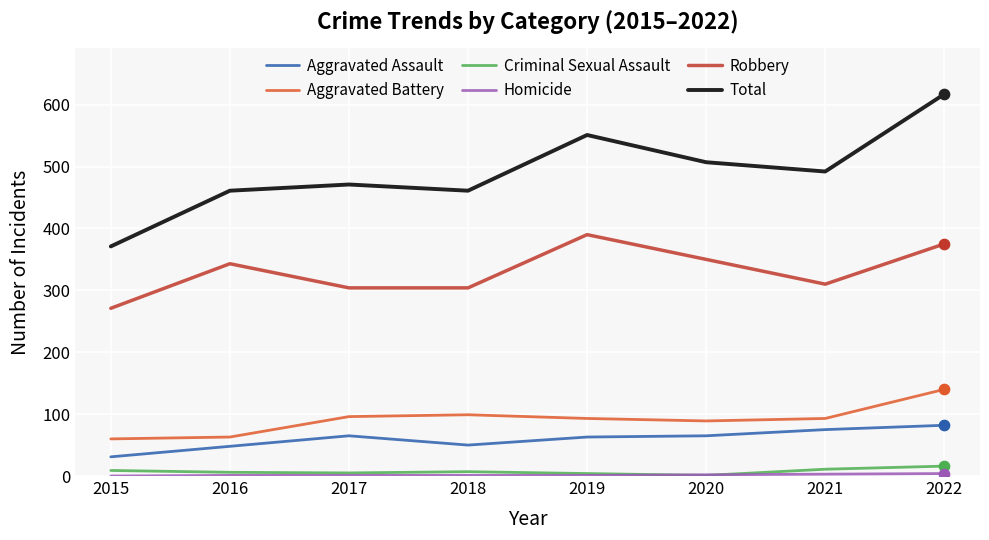

Is the value of Total at 2022 greater than the value of Criminal Sexual Assault at 2021?

Yes